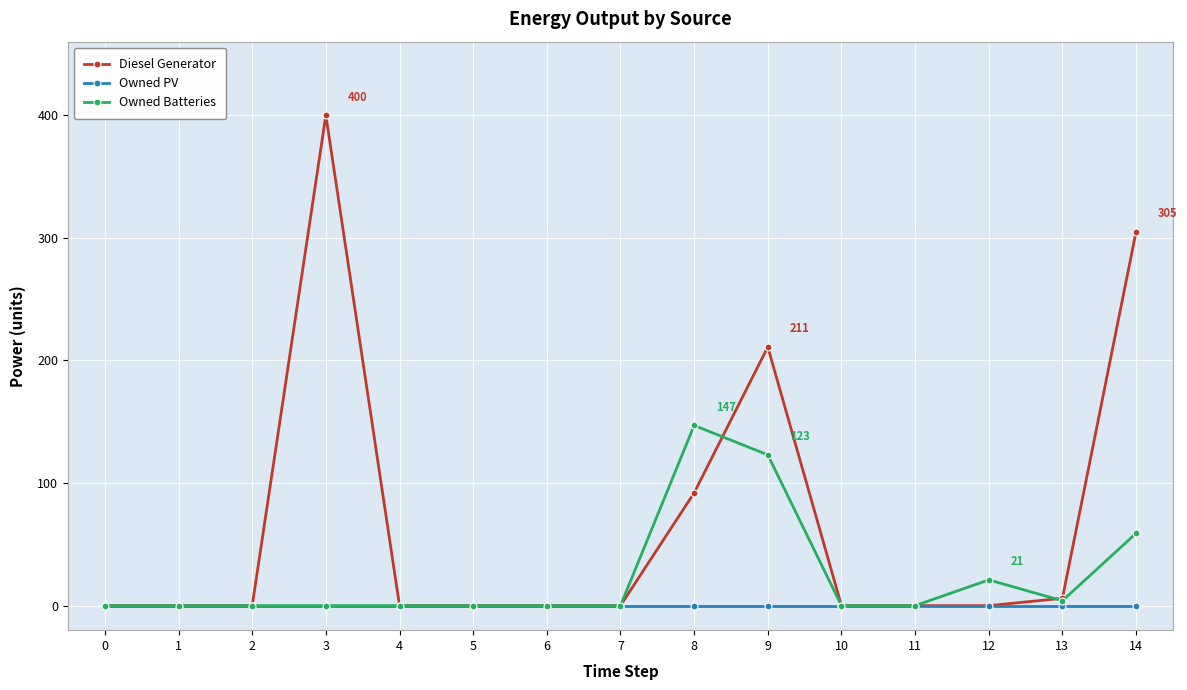

True or false: Diesel Generator has a value of 265 at 1.

False